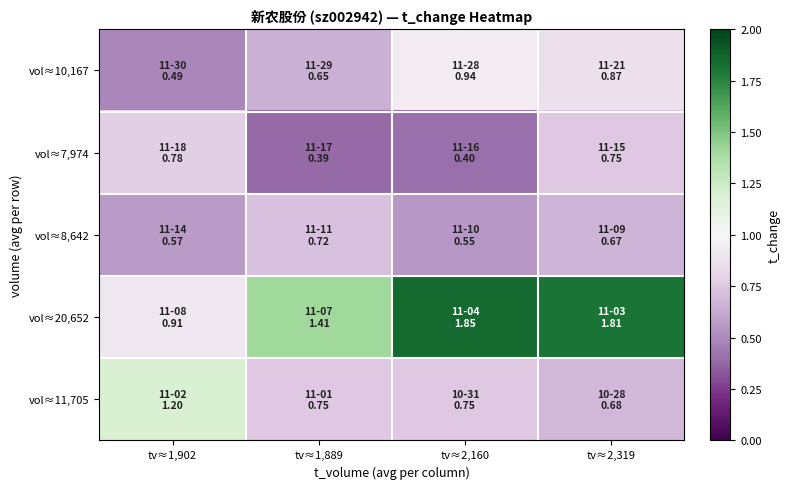

Which label corresponds to the smallest value in the chart?

tv≈1,889